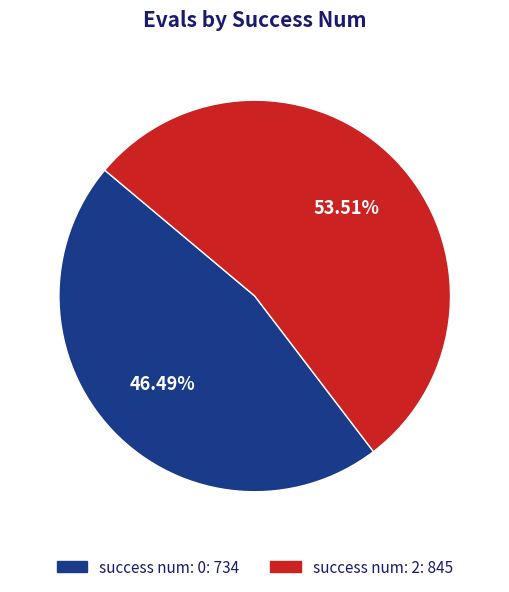

Is there a majority slice in this chart?

Yes